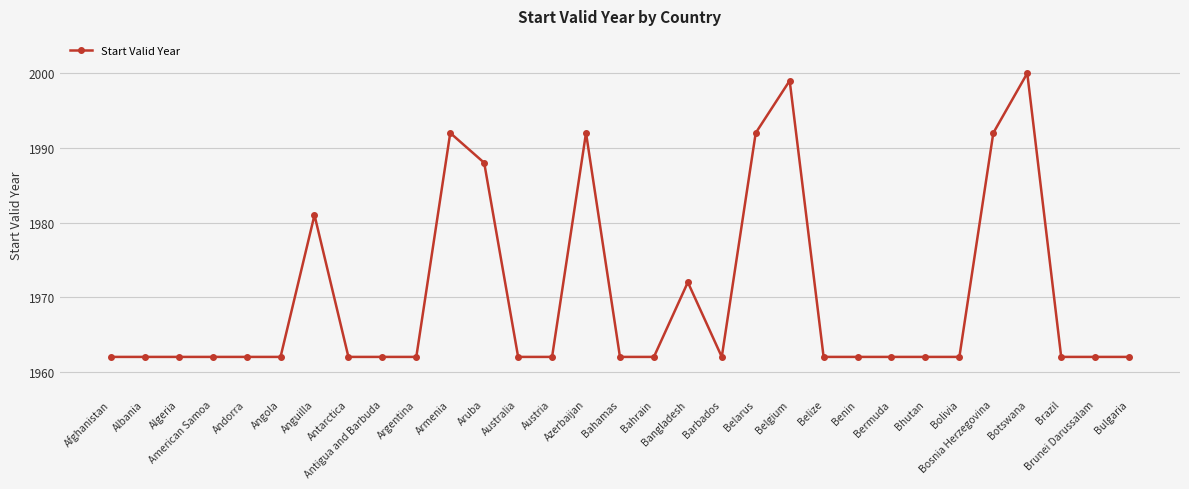

What position from the left is Bolivia?

26